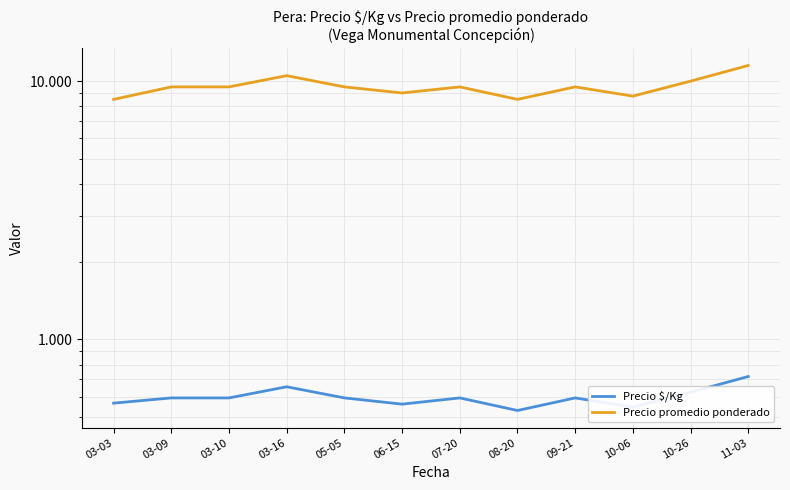

The Precio promedio ponderado series shows 9500 at 05-05. True or false?

True